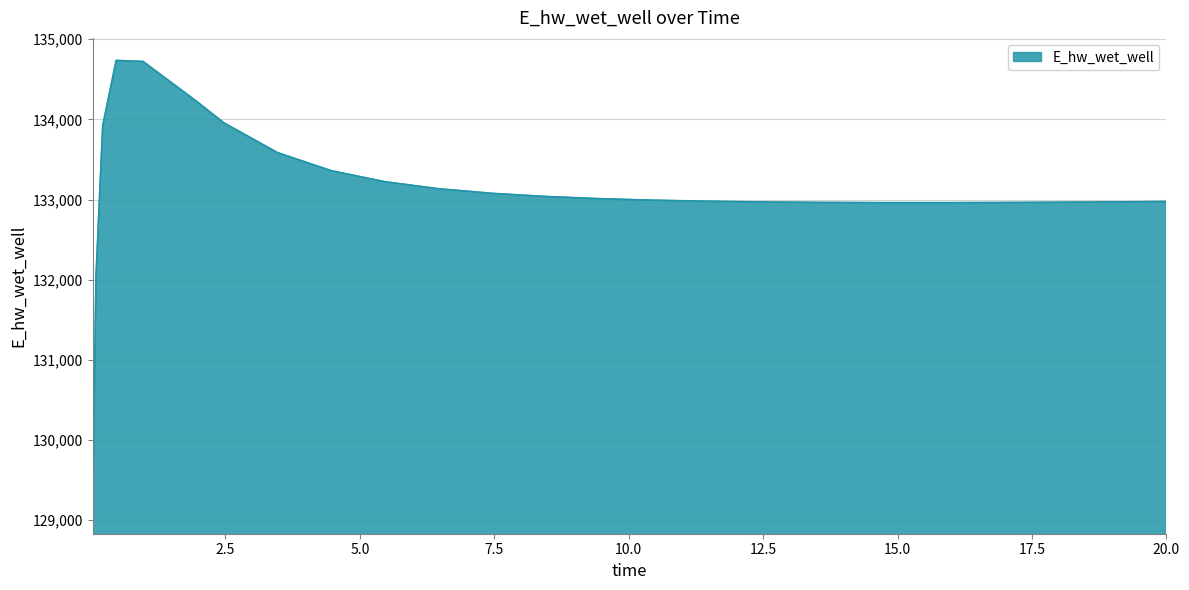

What is the minimum value shown in the chart?

129110.4